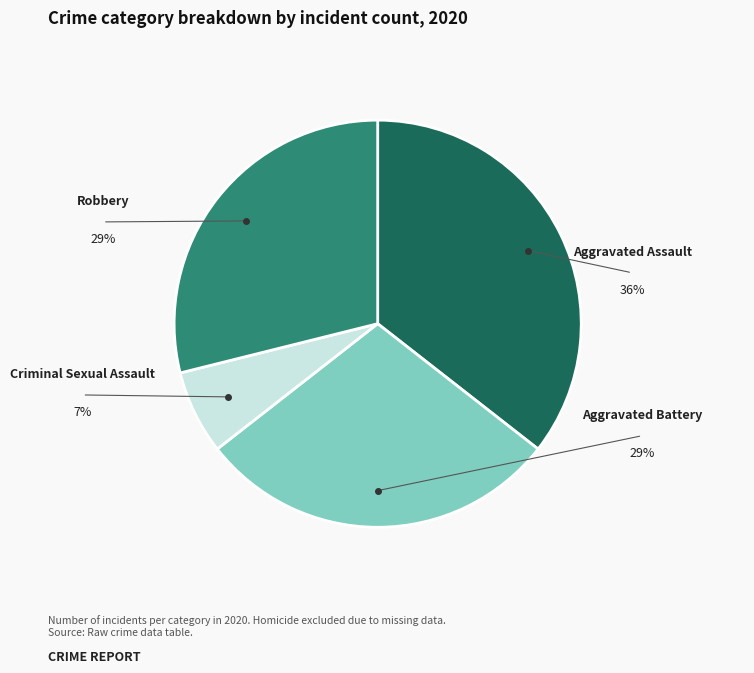

To the nearest percent, what is the average slice percentage?

25%